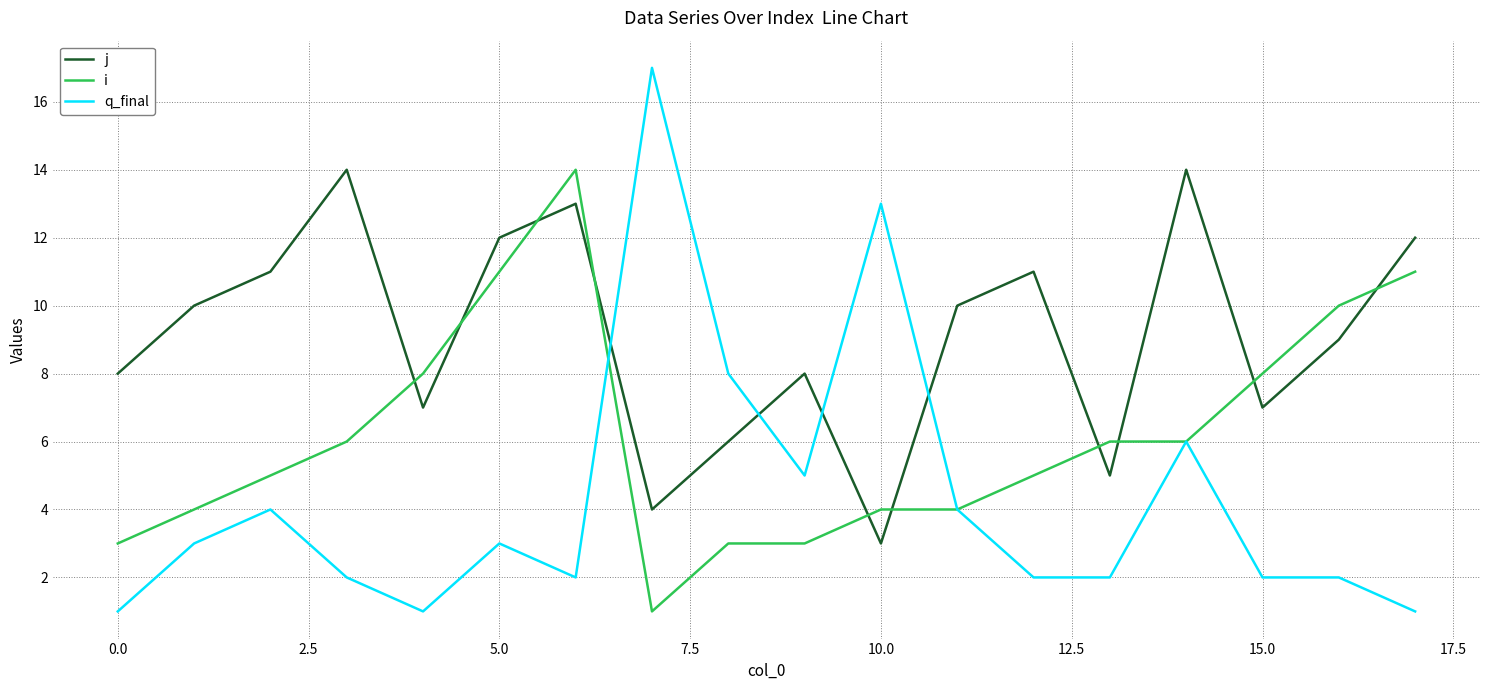

Count the number of categories in the chart.

18